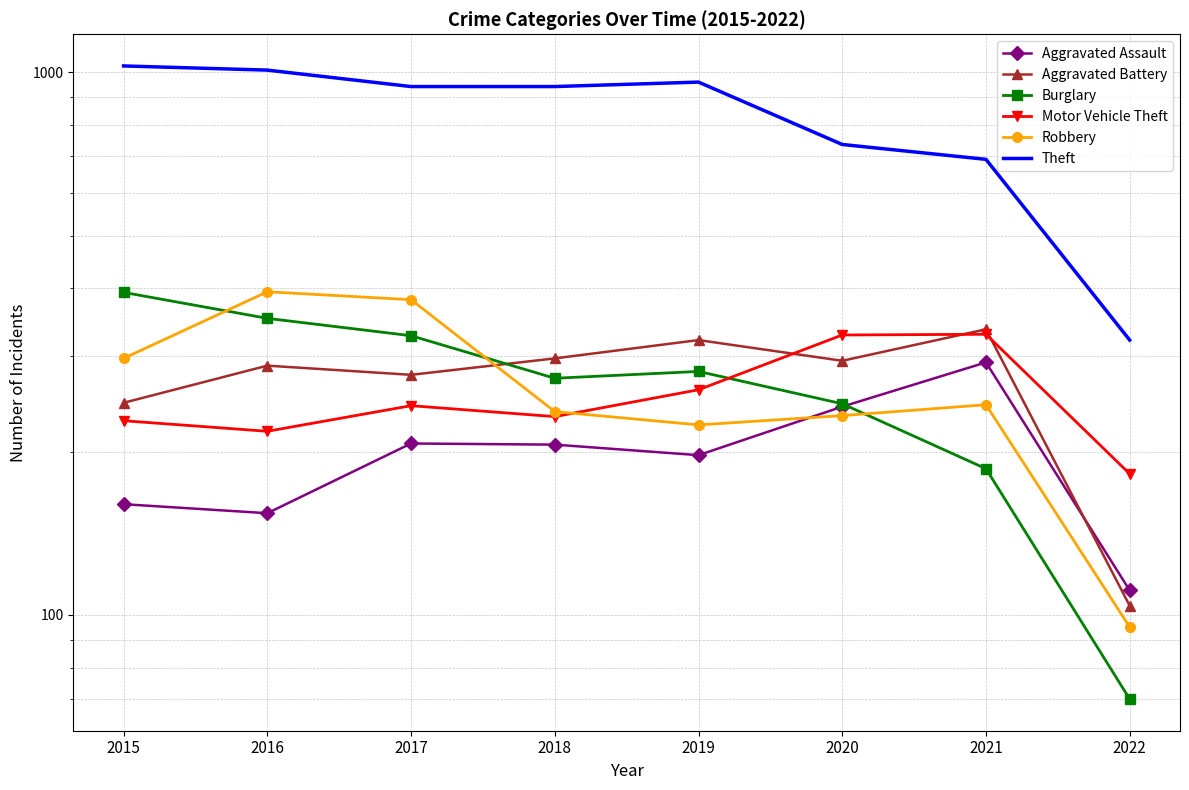

Which category has the lowest value across all series?

2022